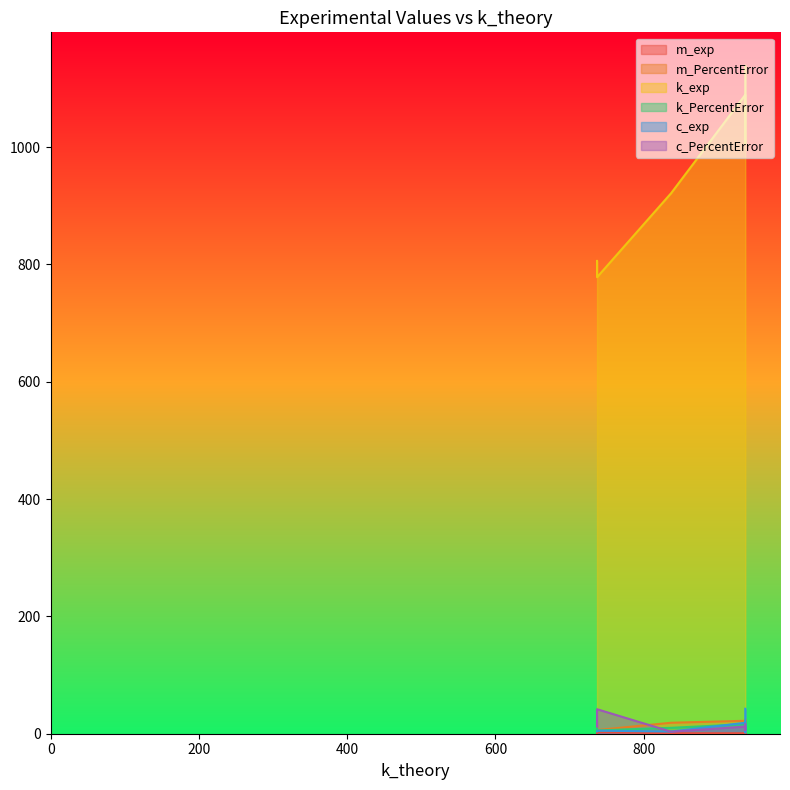

Does the chart display data point markers on the line(s)?

No